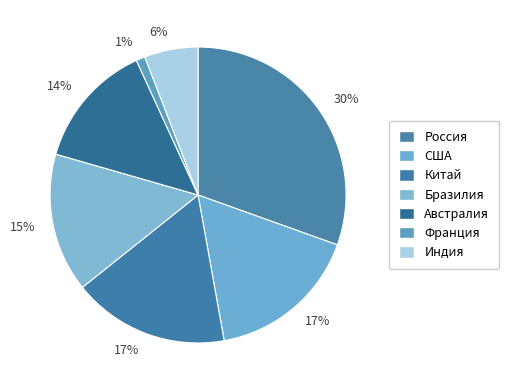

Count the number of slices in the pie.

7